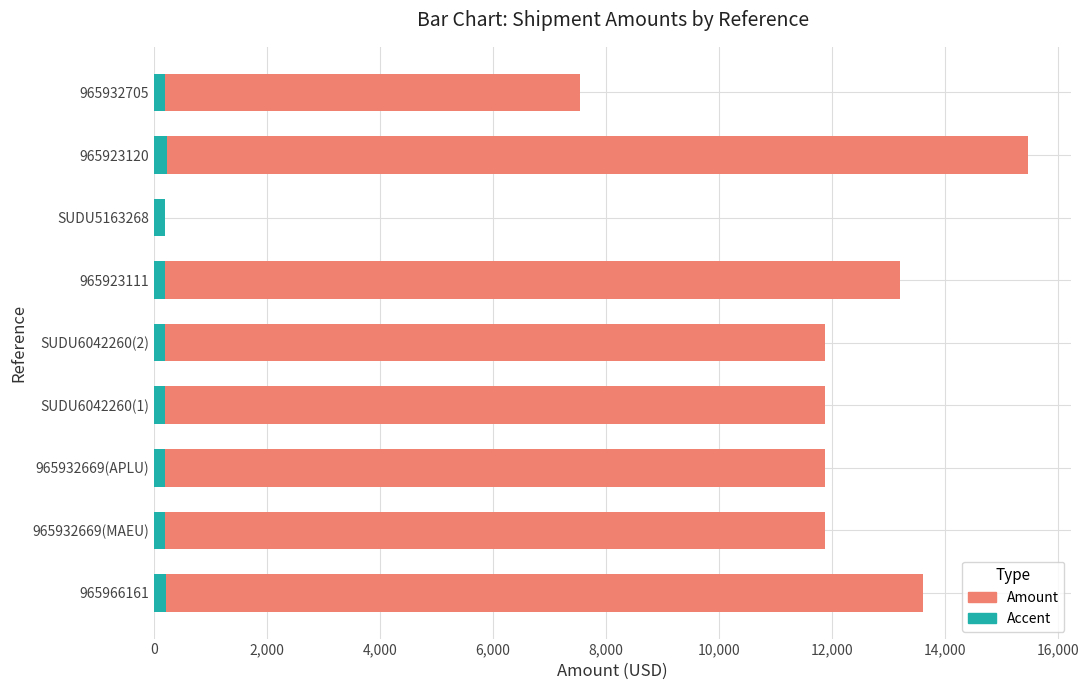

The value of Amount at 965923120 is 15468.0. True or false?

True